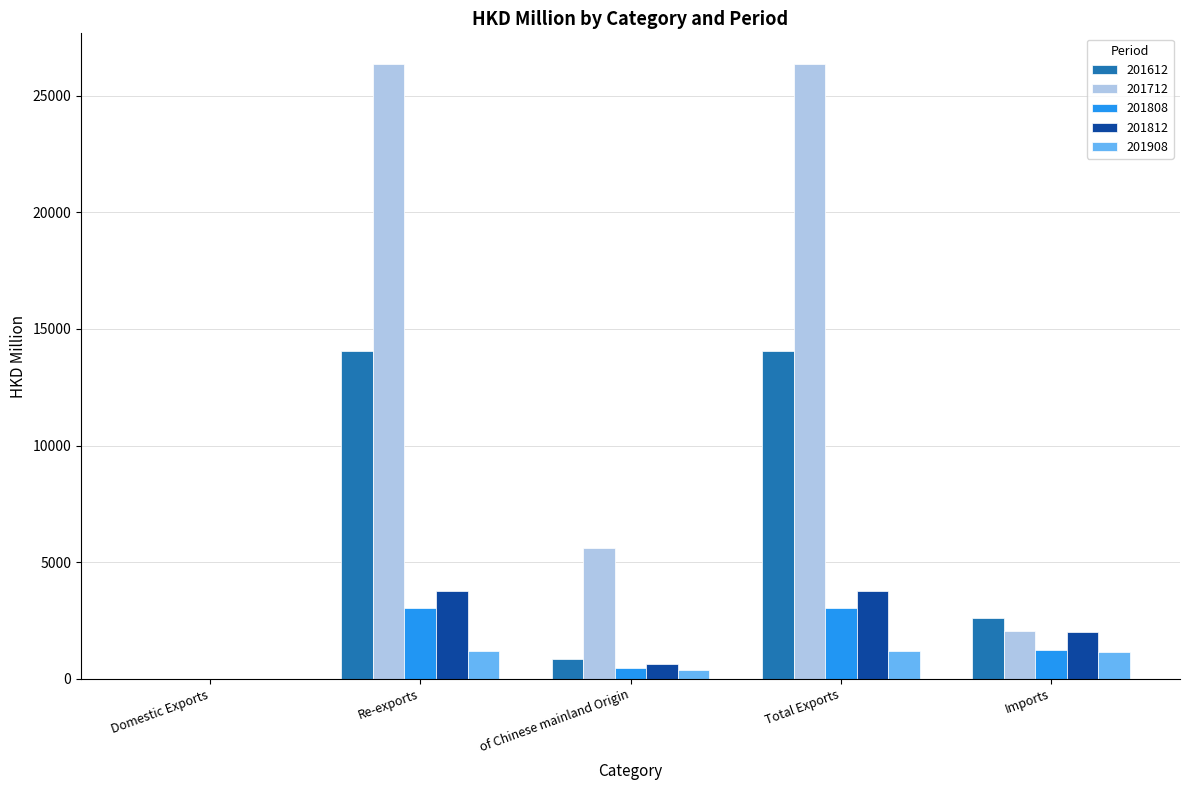

At which label is 201908 closest to 591?

   of Chinese mainland Origin